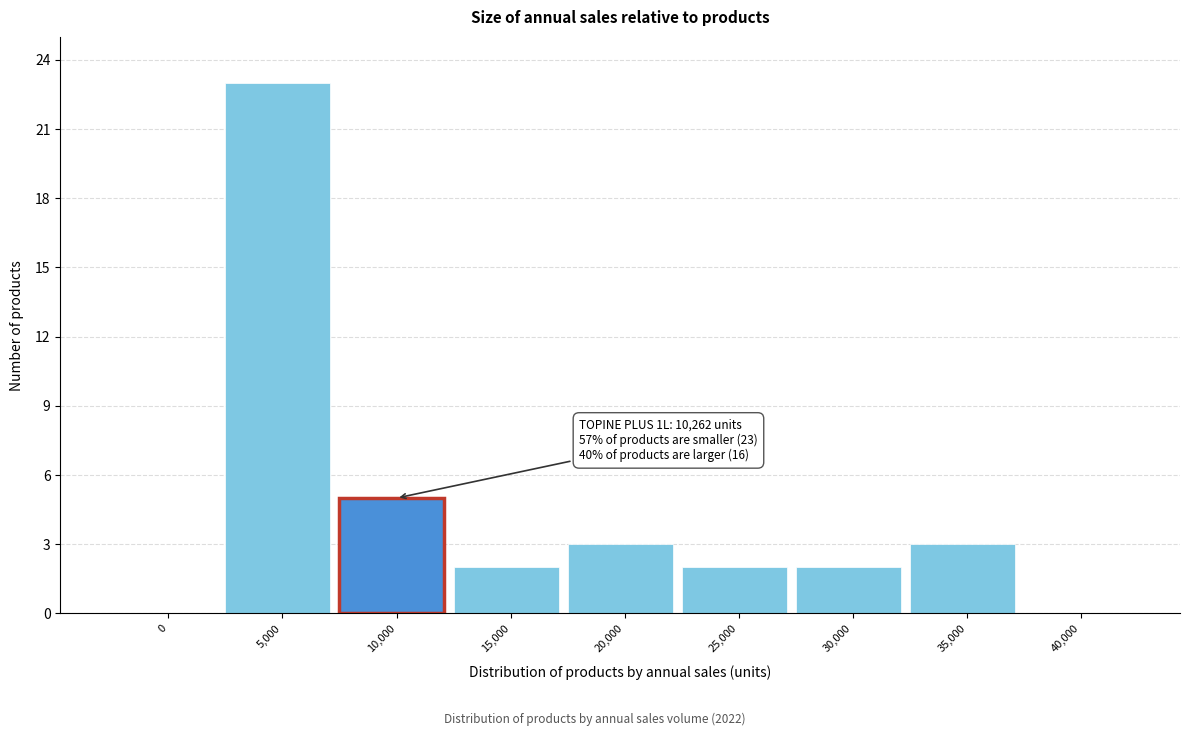

Reading left to right, transcribe all the data shown in this chart.

0=0	5,000=23	10,000=5	15,000=2	20,000=3	25,000=2	30,000=2	35,000=3	40,000=0